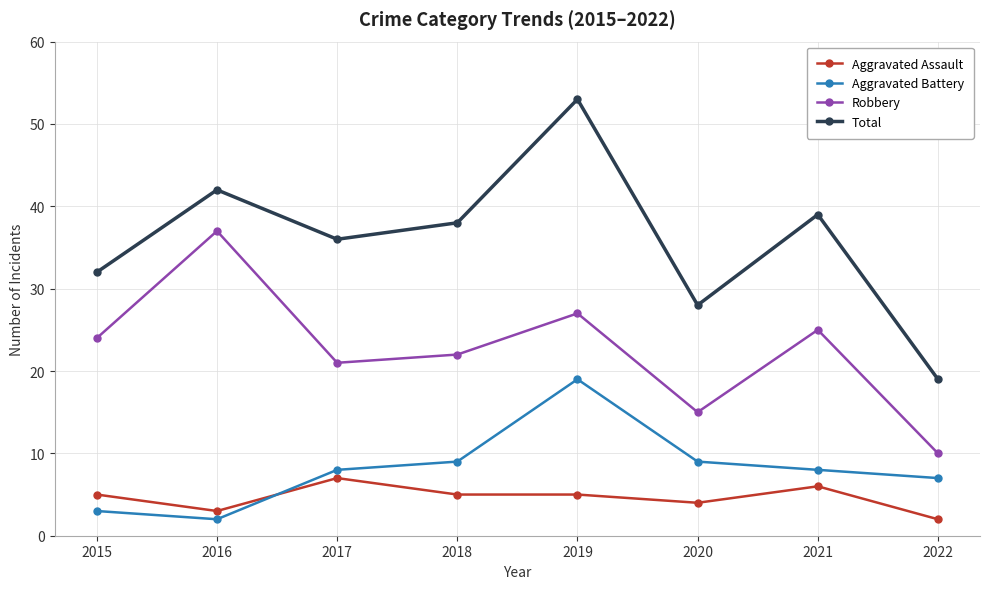

Which category has the highest value across all series?

2019